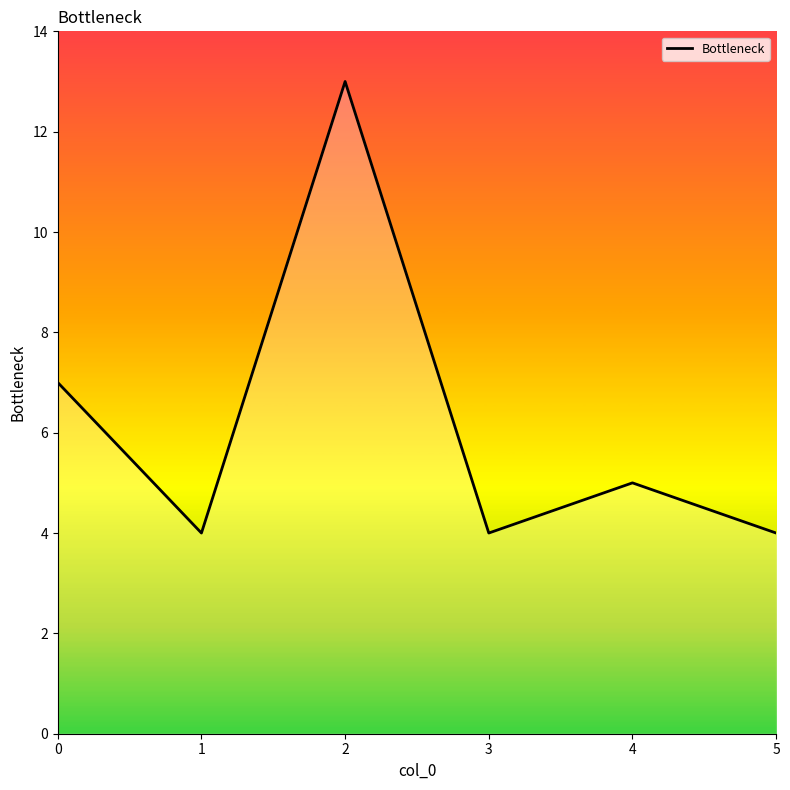

Between 1 and 4, which is larger?

4